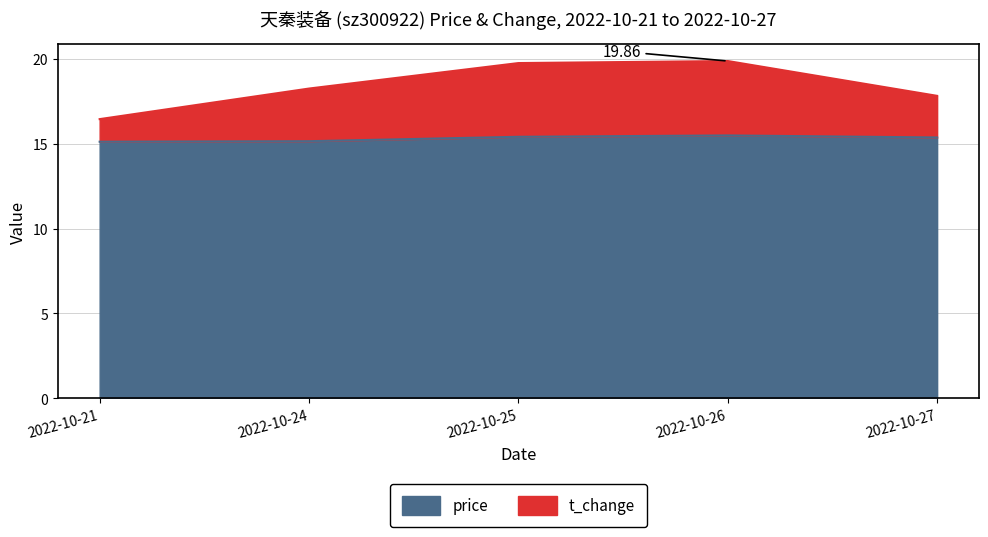

At how many categories does at least one series exceed 17?

4